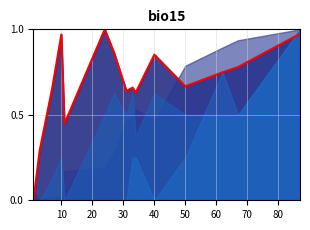

How many points are higher than both their immediate neighbors (excluding endpoints)?

4